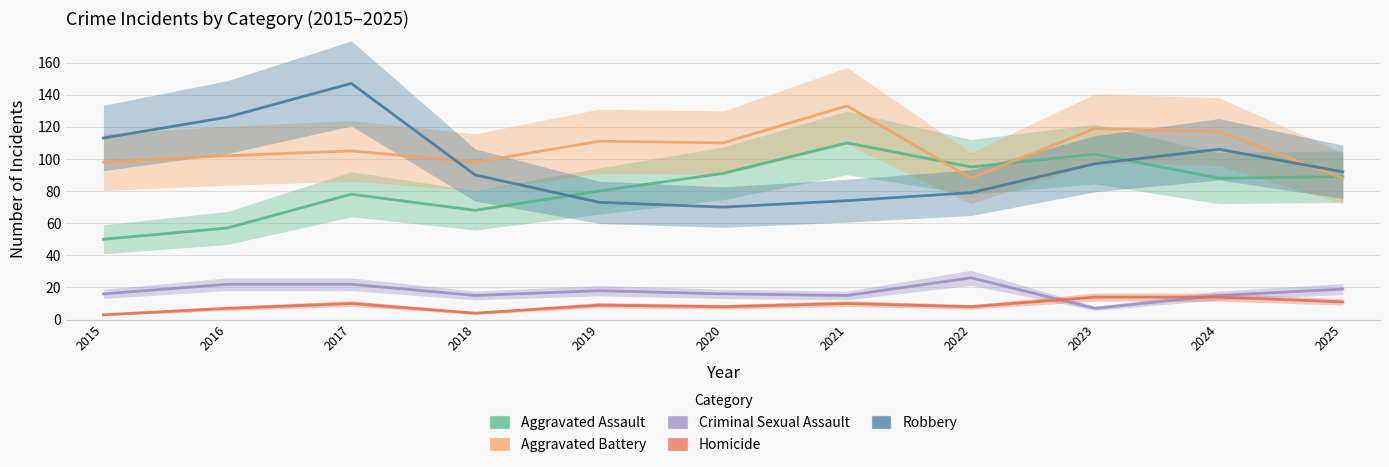

Does the chart display data point markers on the line(s)?

No